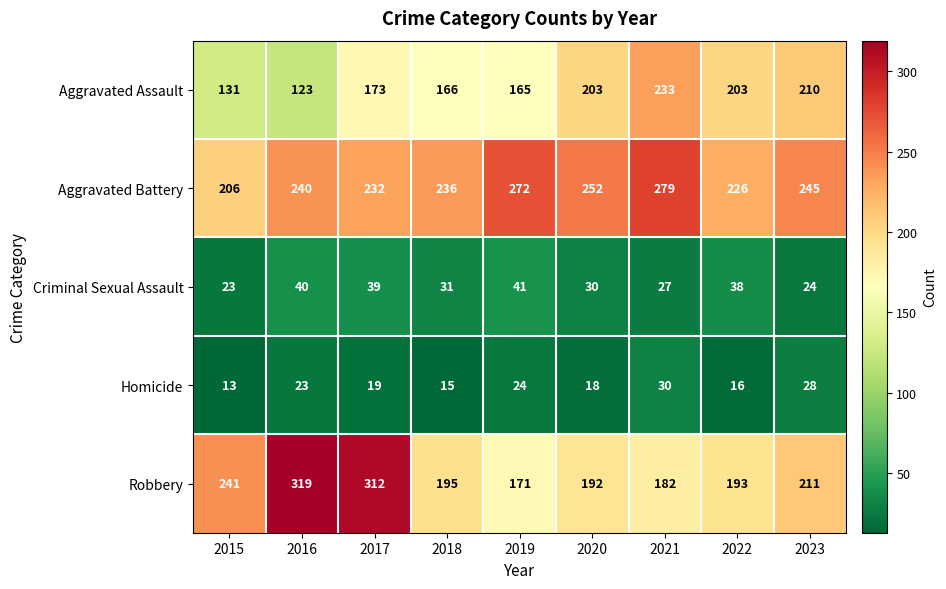

At which label is Aggravated Battery closest to 242?

2016